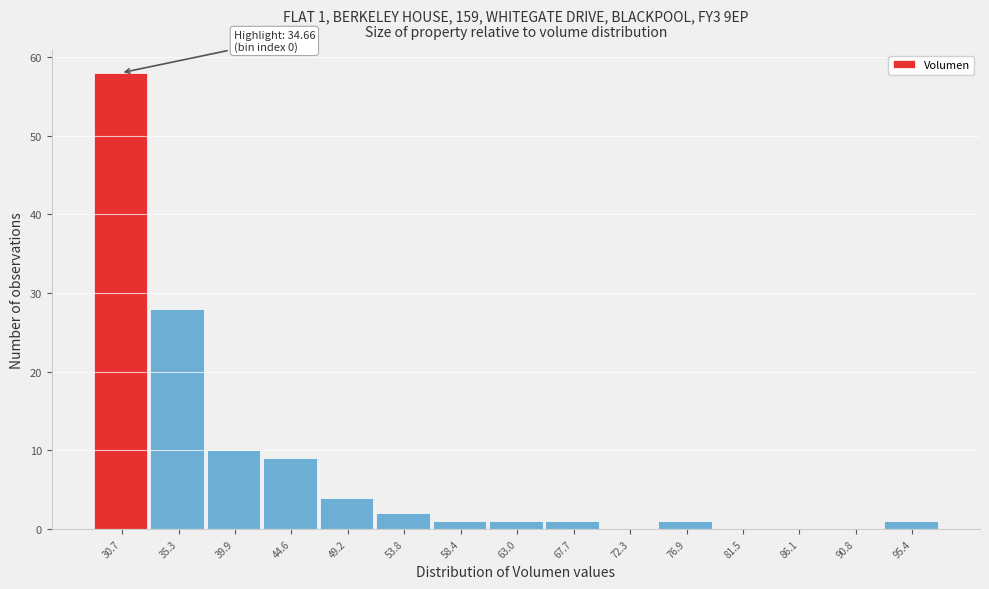

Reading left to right, list all the values displayed in this chart.

30.7=58	35.3=28	39.9=10	44.6=9	49.2=4	53.8=2	58.4=1	63.0=1	67.7=1	72.3=0	76.9=1	81.5=0	86.1=0	90.8=0	95.4=1